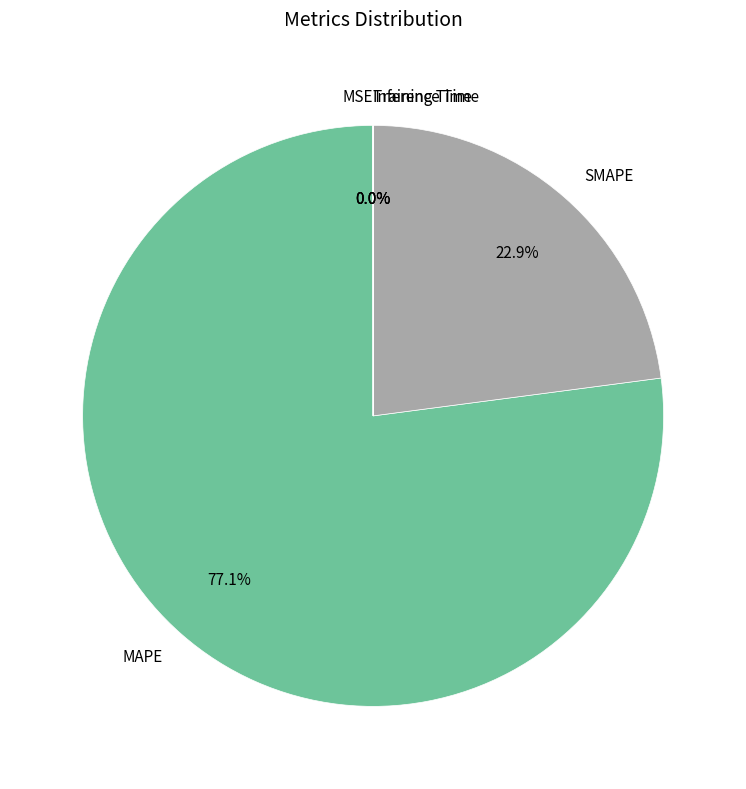

Which slice represents more than half of the pie?

MAPE